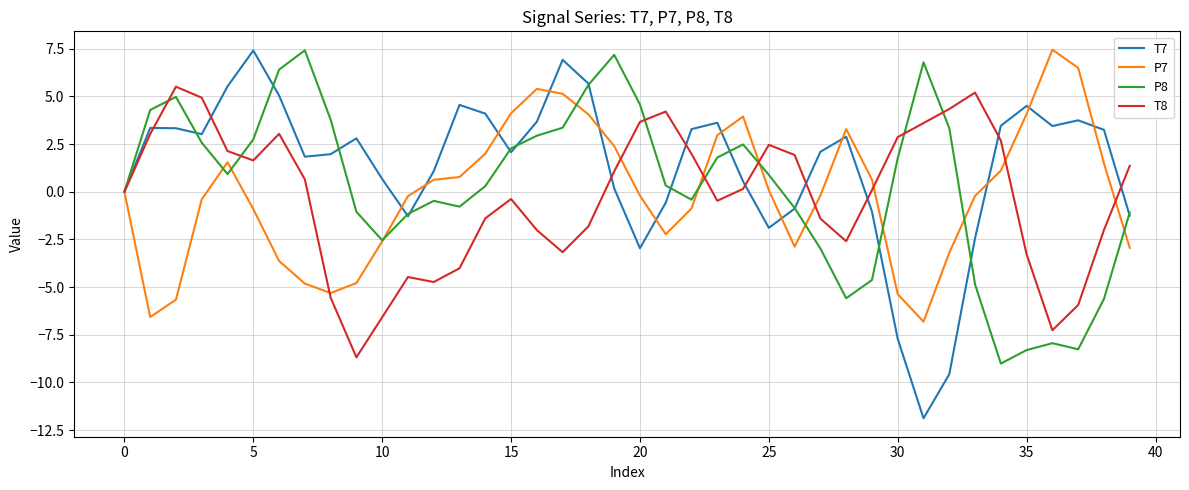

Which series has the largest range (max minus min)?

T7